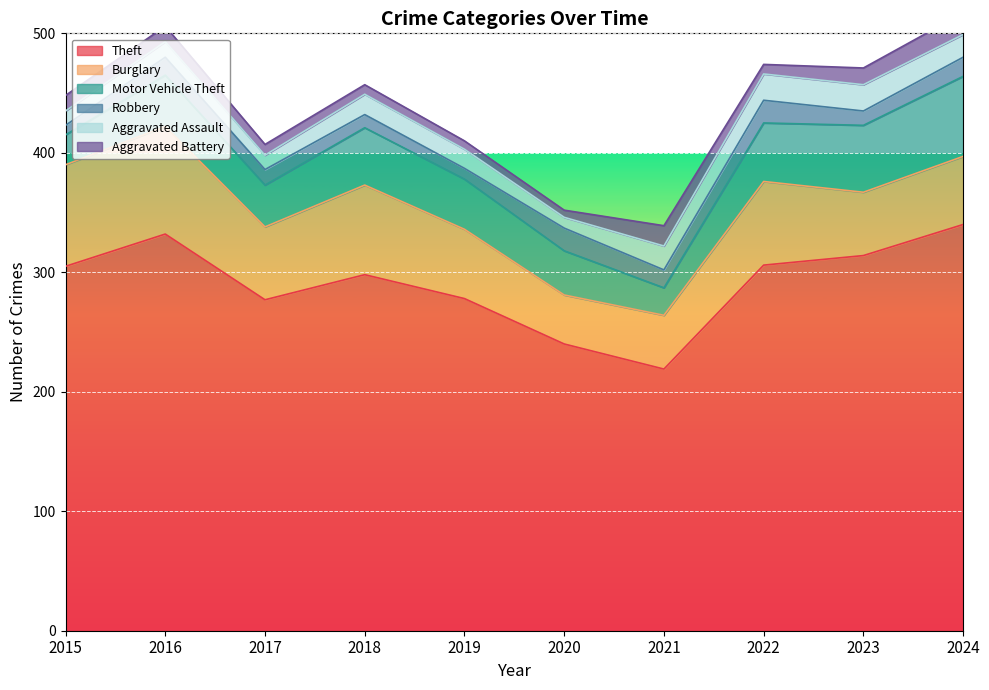

Read the Burglary value at 2021.

45